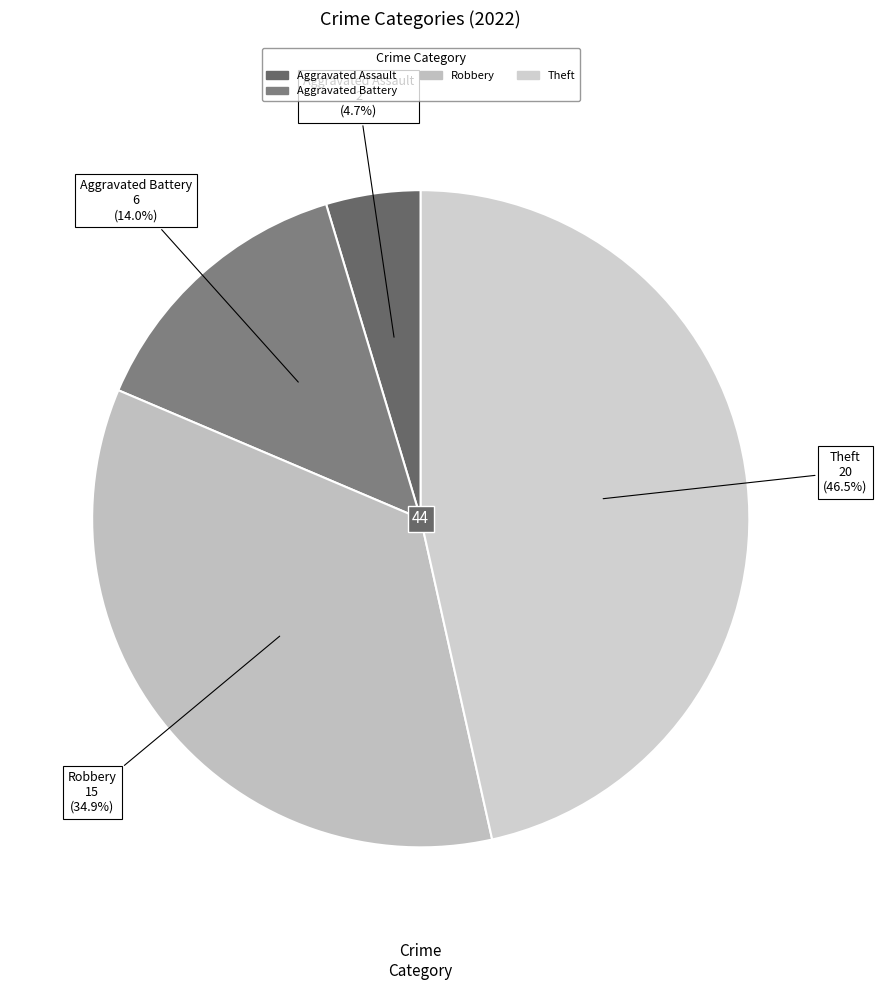

How many slices are in this pie chart?

4